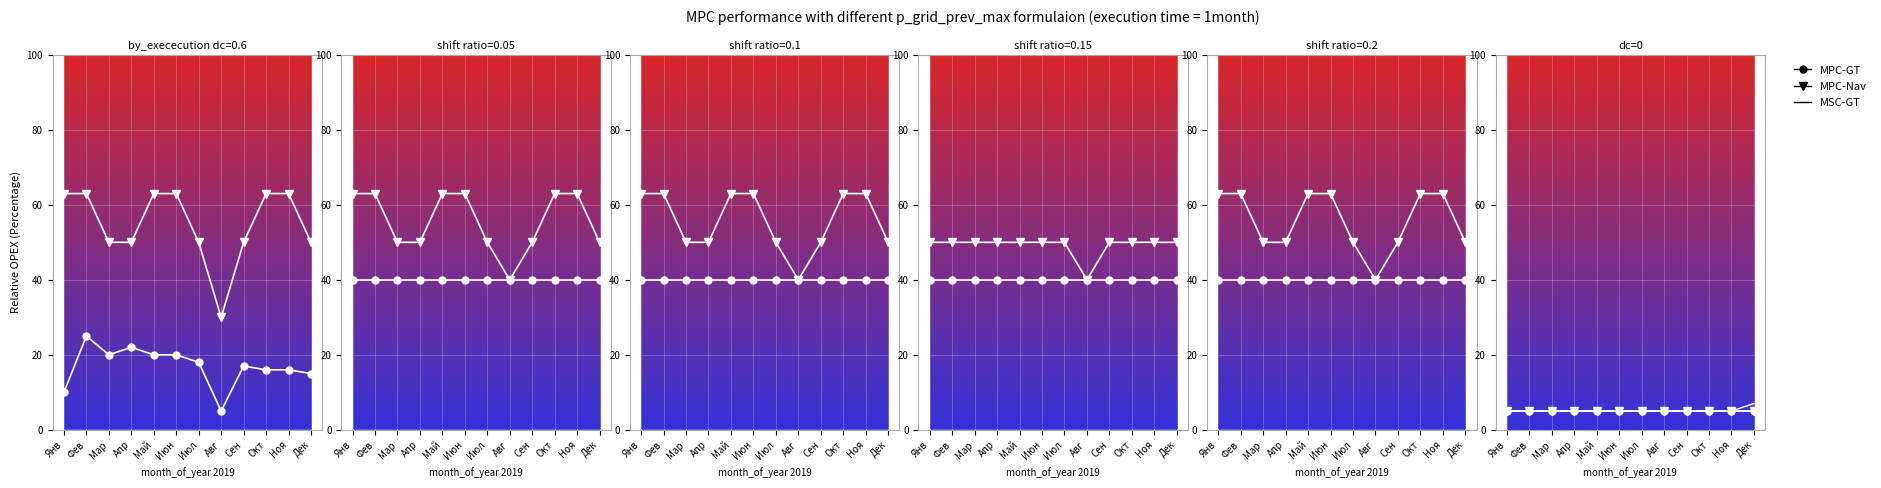

The MPC-GT series shows 5 at Май. True or false?

True